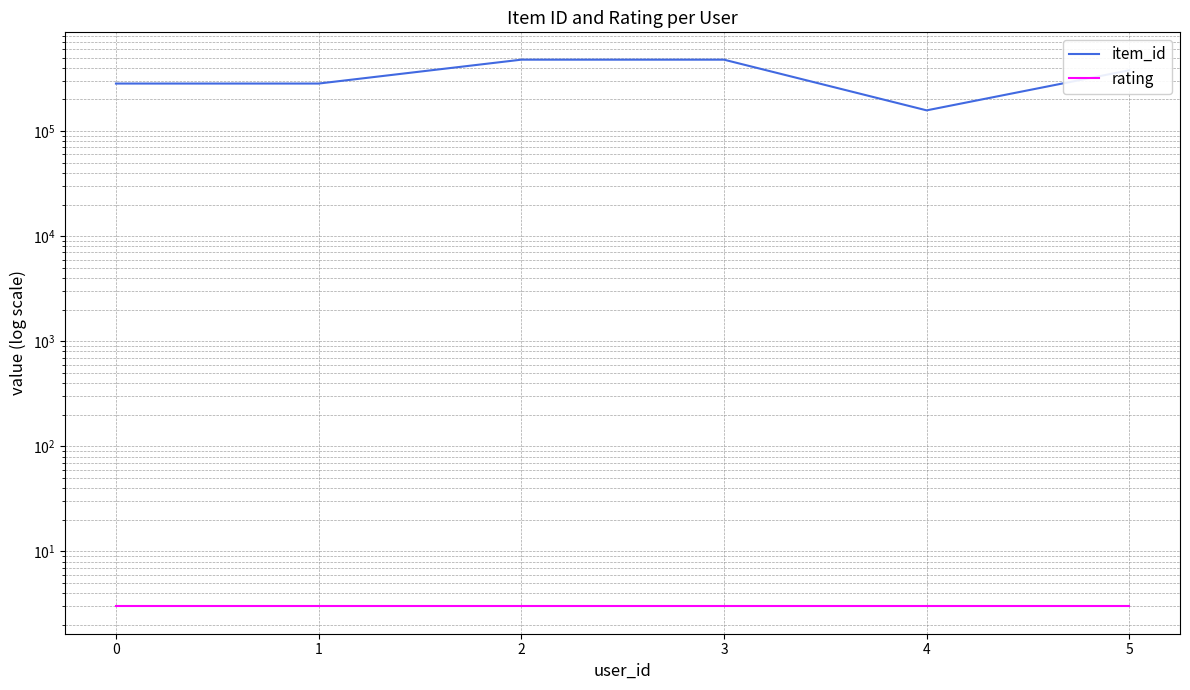

Count the number of data series in this chart.

2